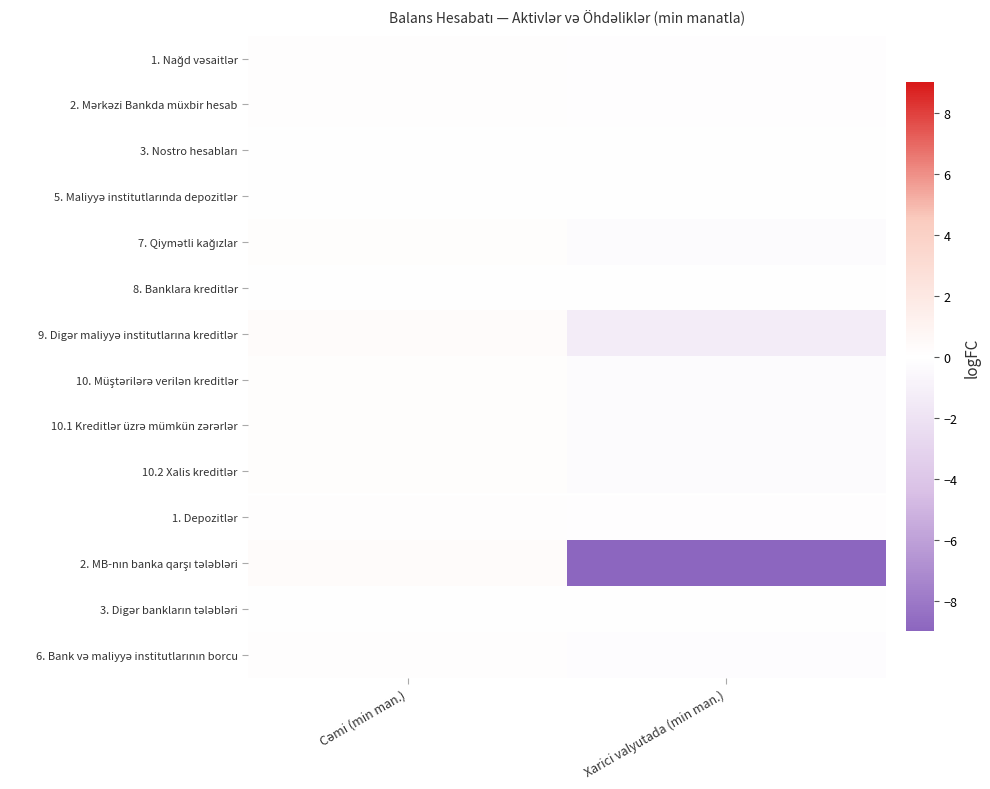

How many series are shown in this chart?

14